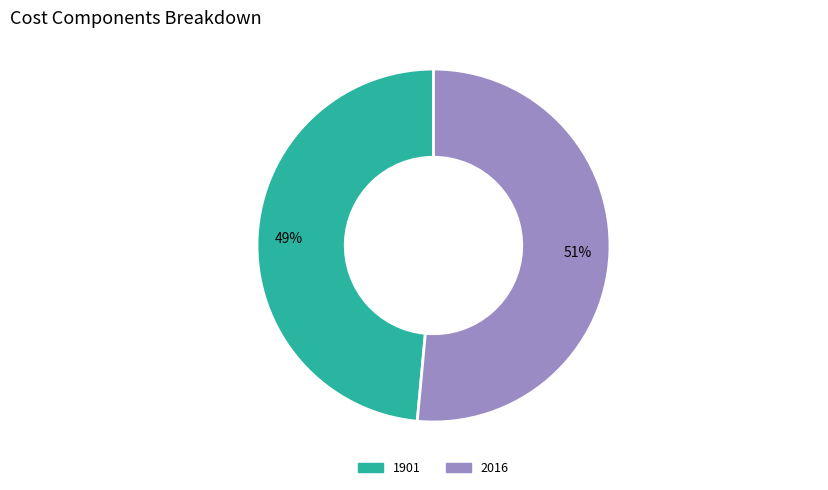

Is 2016 the majority of the pie?

Yes